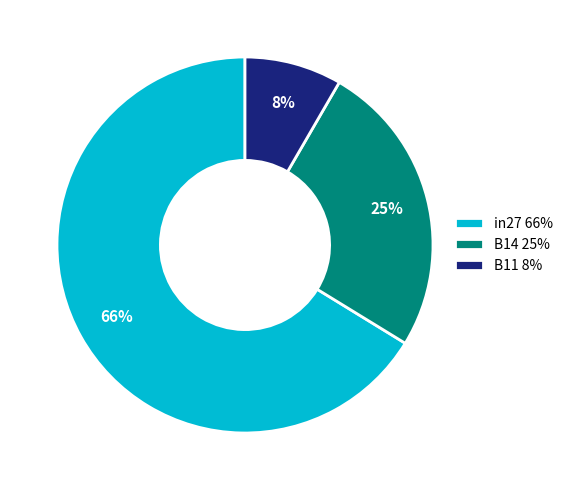

What is the largest slice in the pie chart?

in27